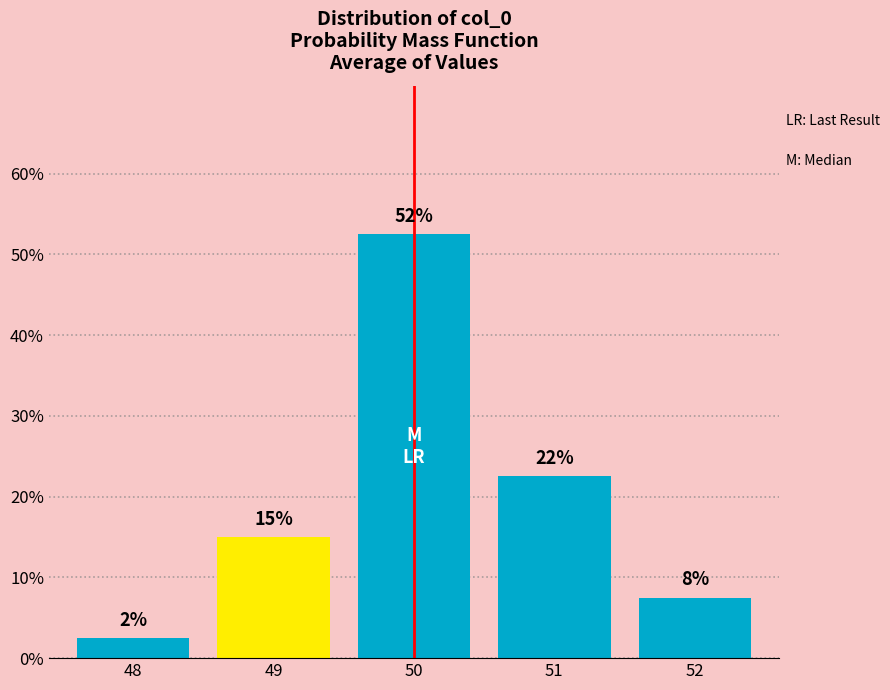

How many bars are there in total?

5